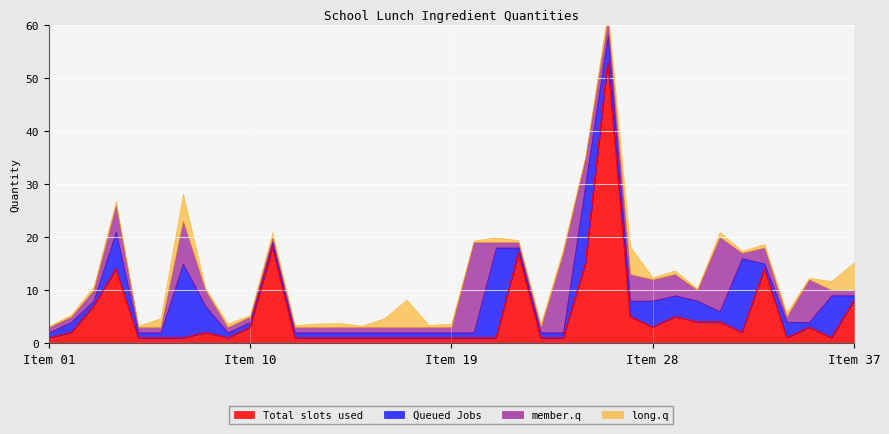

What is the difference between the maximum and minimum values in the Queued Jobs series?

16.0